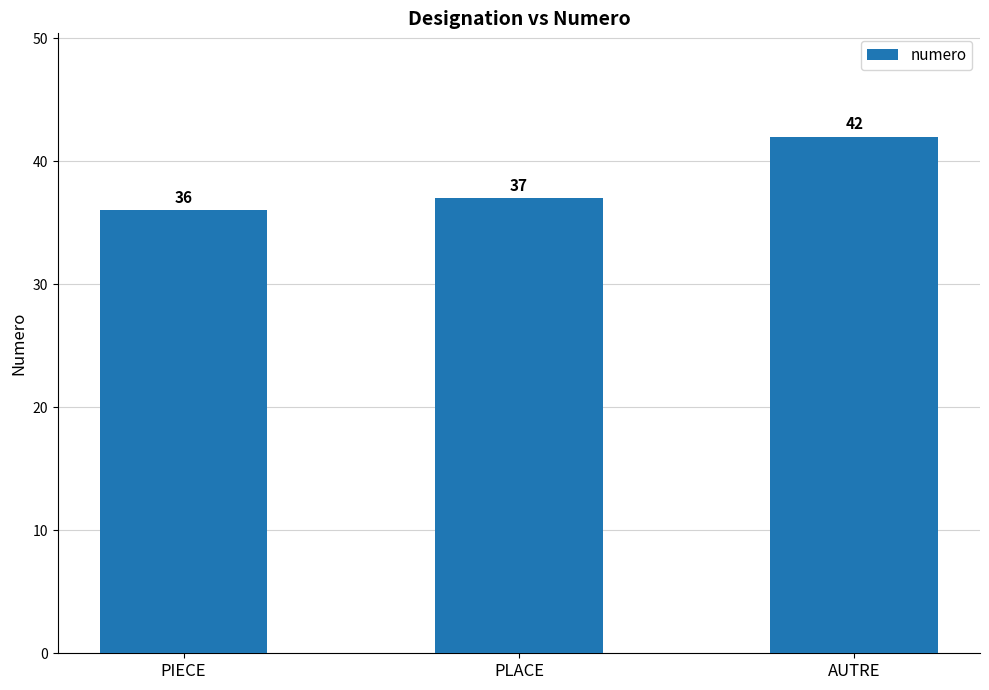

List the labels in order of value, largest first.

AUTRE, PLACE, PIECE